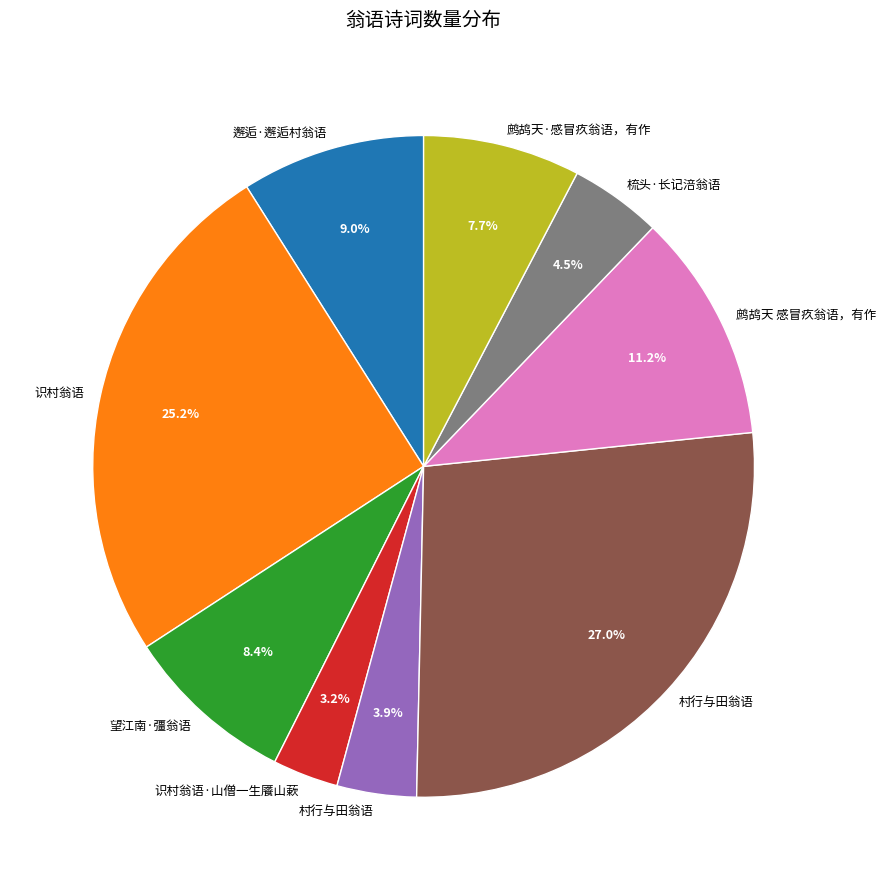

Is there any slice that represents more than half of the pie?

No